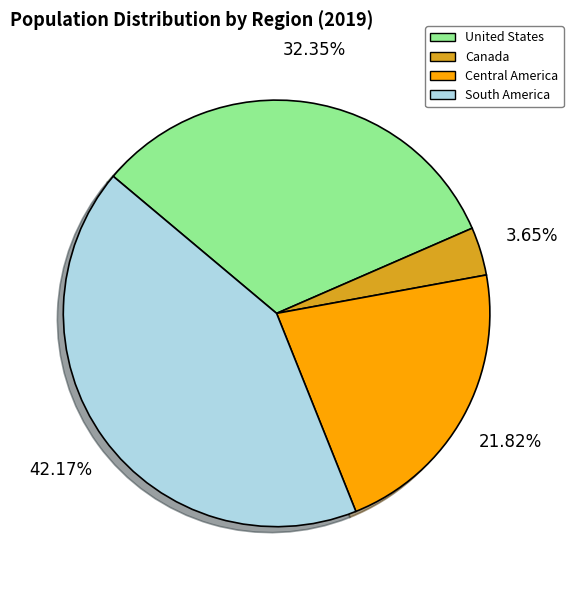

How many slices are in this pie chart?

4